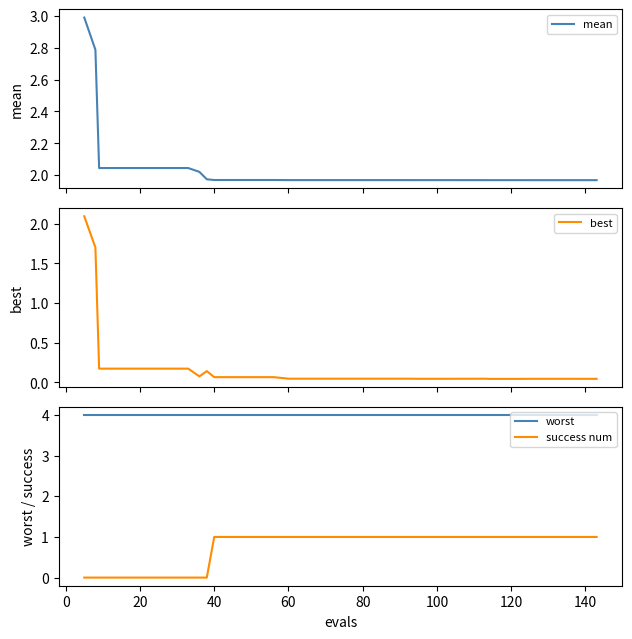

What are all the series names shown in the legend?

mean, best, worst, success num